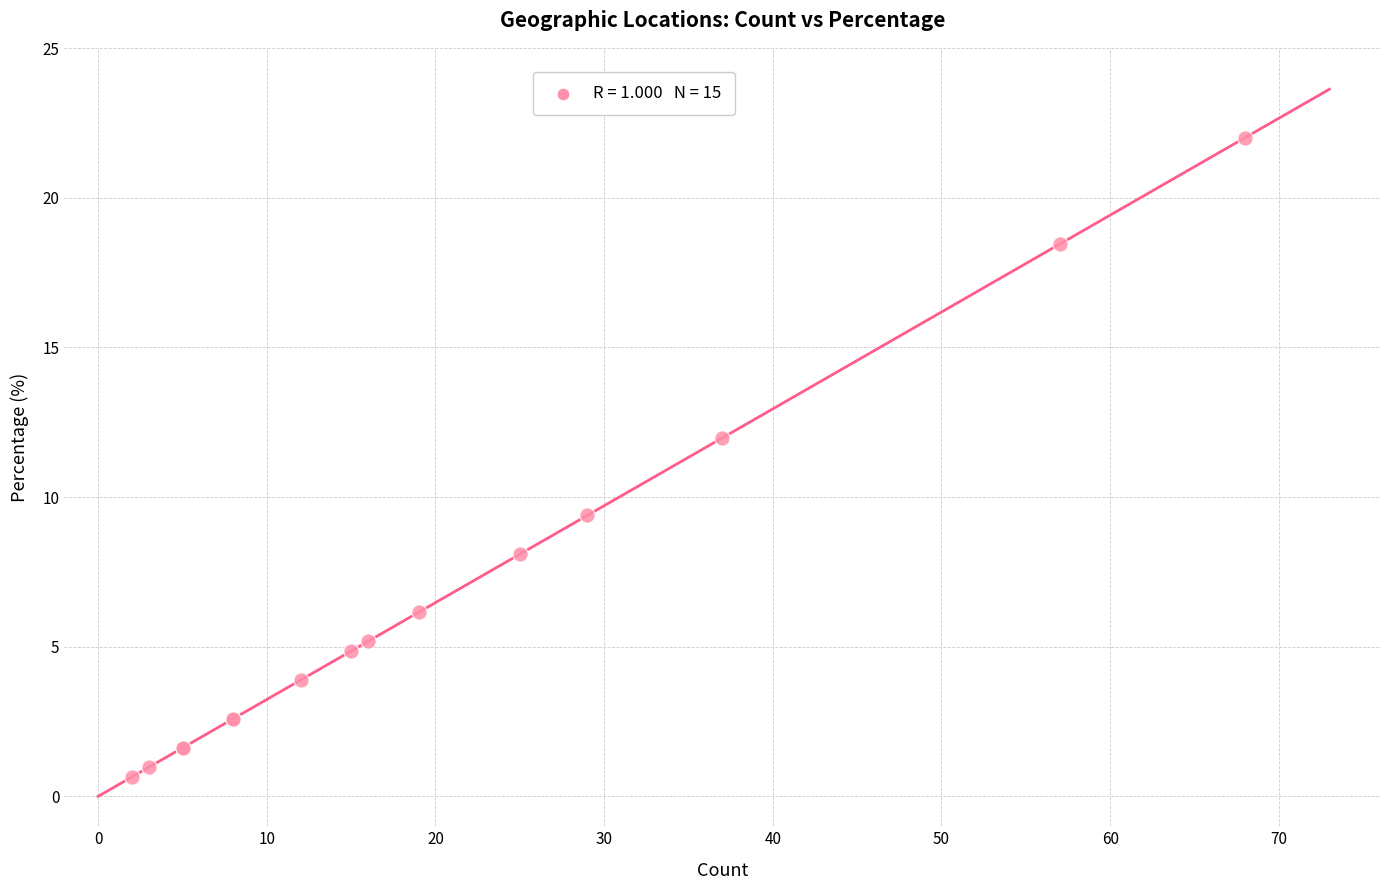

What Y value in the scatter plot is closest to 11?

12.0